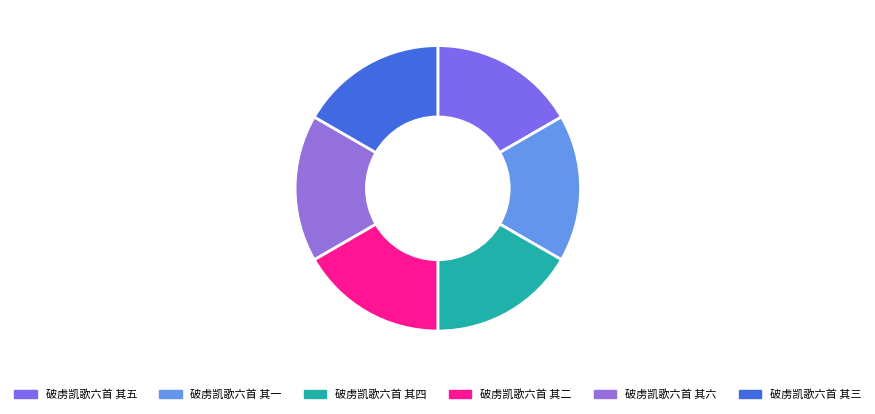

How many slices are in this pie chart?

6